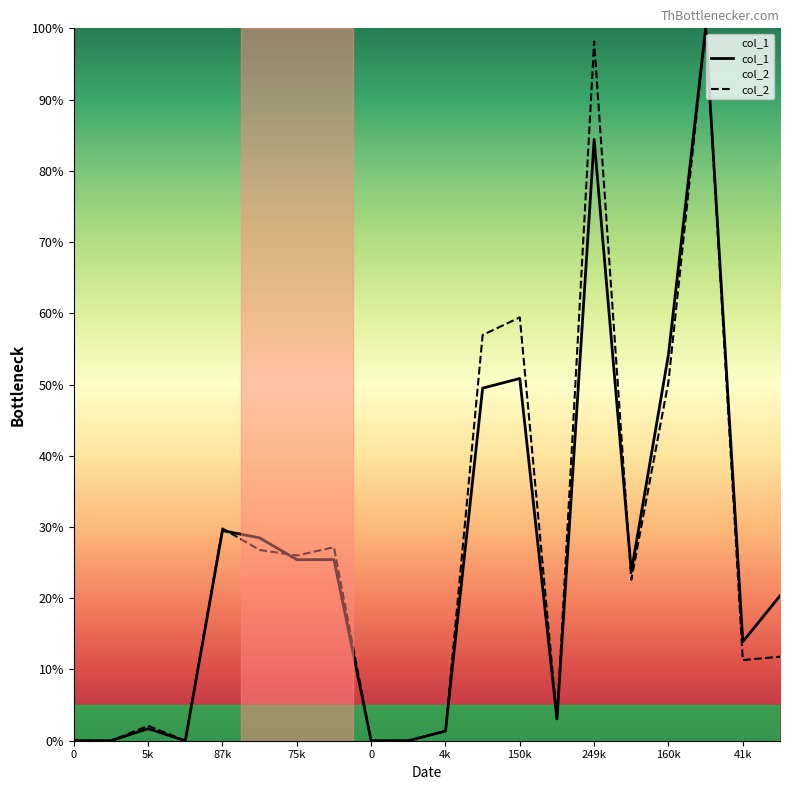

Does the chart display data point markers on the line(s)?

No